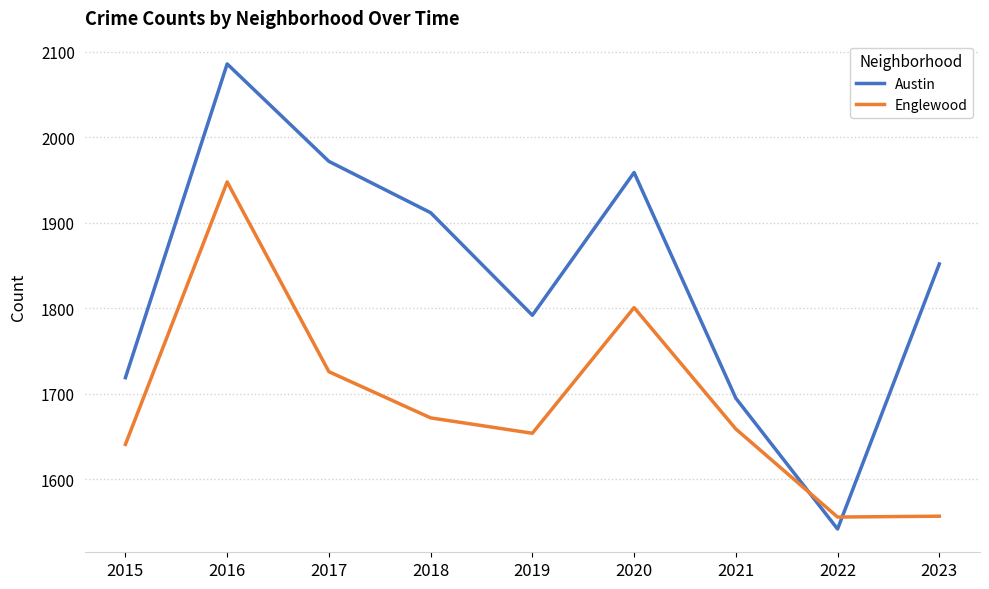

What is the approximate value of Austin at 2018, to the nearest 10?

1910